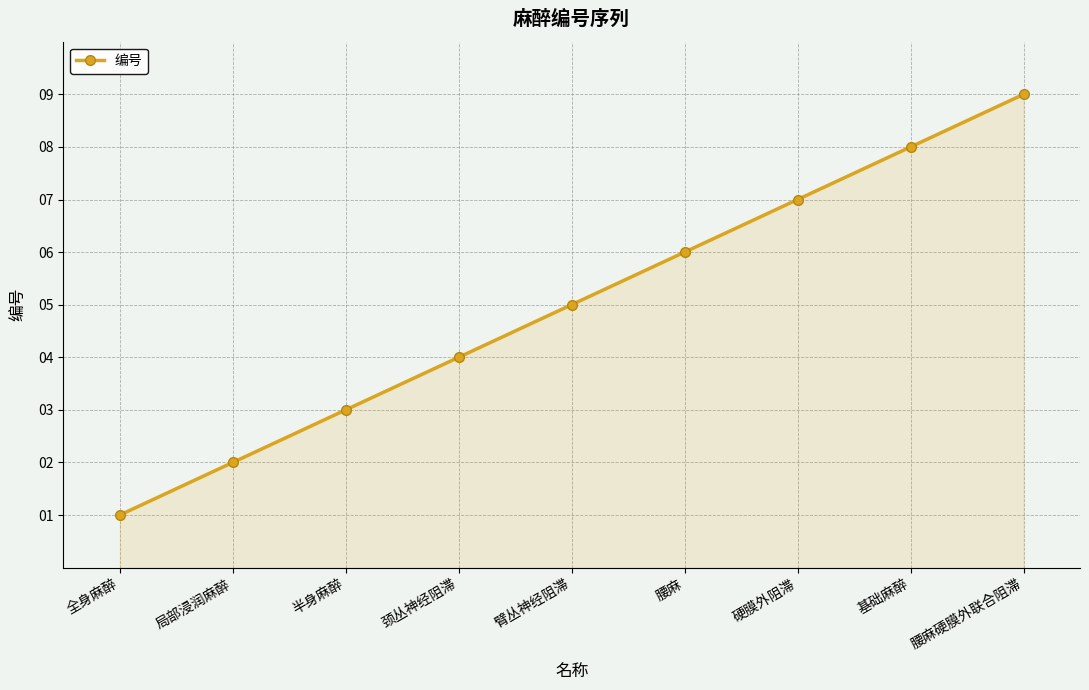

Rank the categories by value from lowest to highest.

全身麻醉, 局部浸润麻醉, 半身麻醉, 颈丛神经阻滞, 臂丛神经阻滞, 腰麻, 硬膜外阻滞, 基础麻醉, 腰麻硬膜外联合阻滞